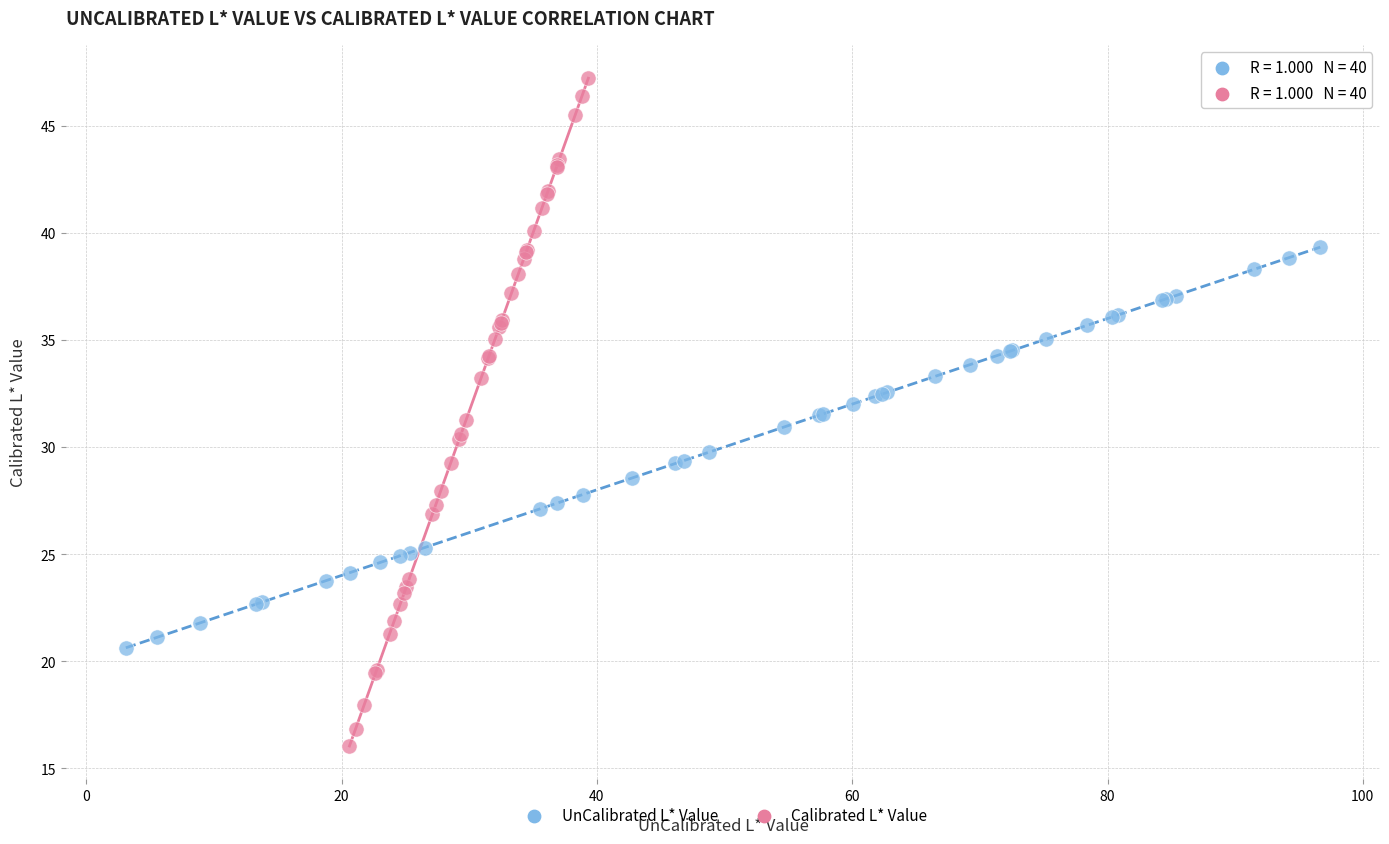

Which series contains the lowest Y value?

Calibrated L* Value